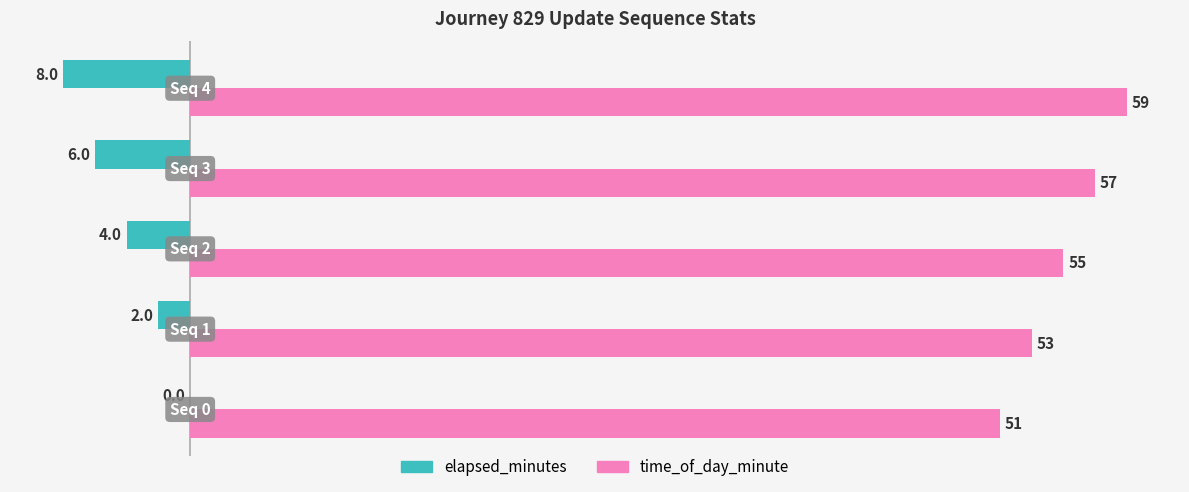

What is the maximum value shown in the chart?

59